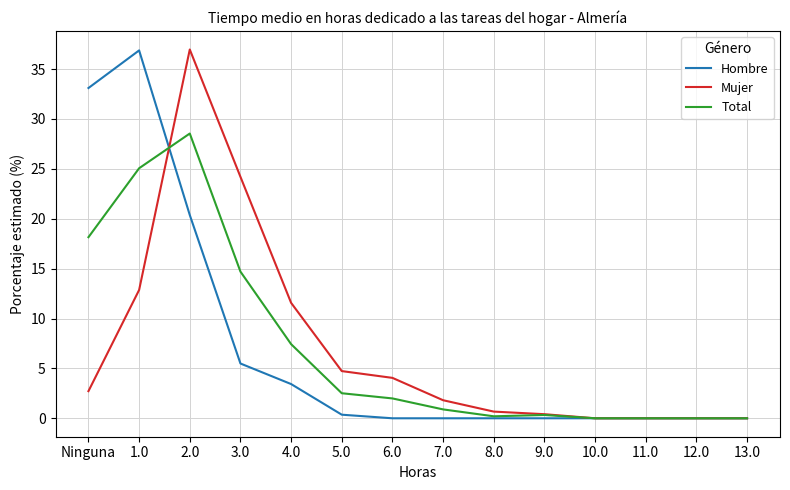

Read the Total value at 2.0.

28.5